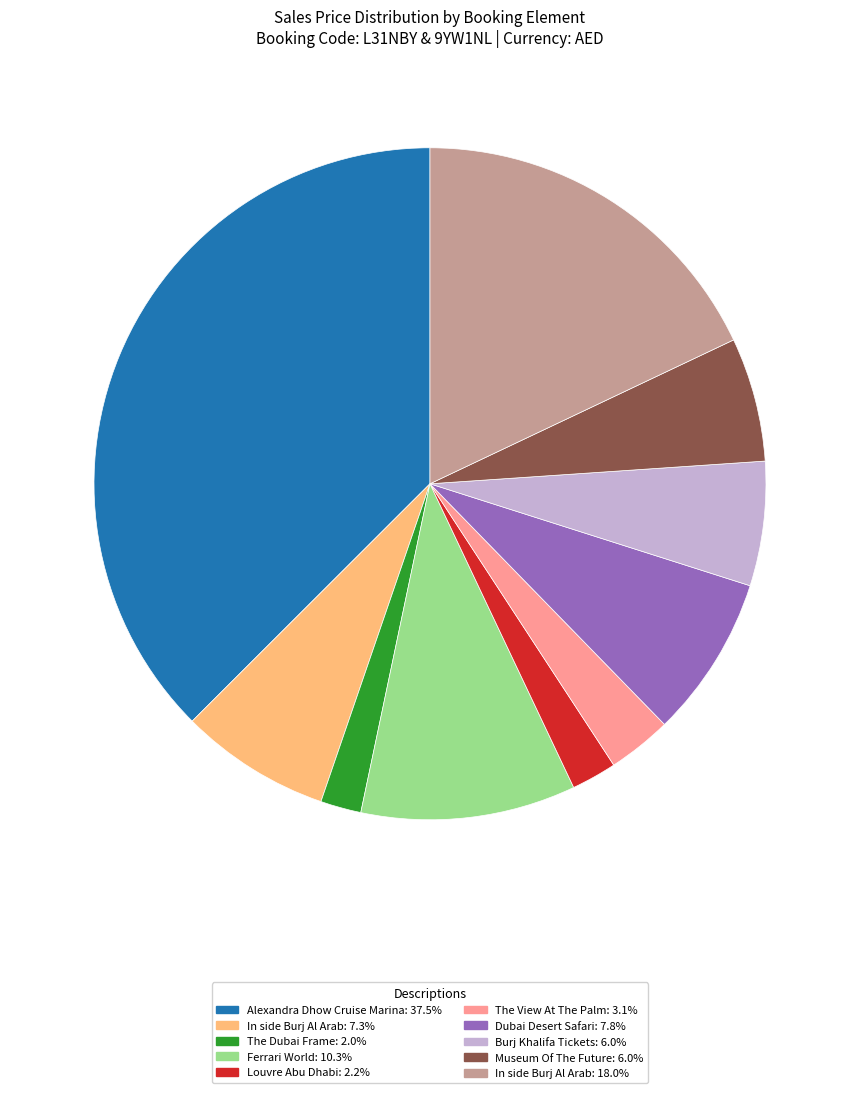

Approximately how many times larger is the value at Dubai Desert Safari: 7.8% compared to In side Burj Al Arab: 18.0%?

0.4